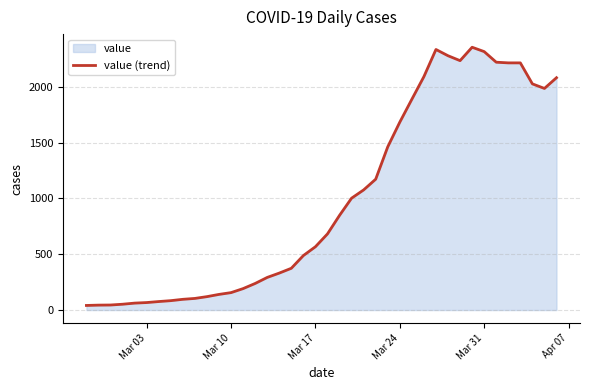

What is the difference between the maximum and minimum values?

2313